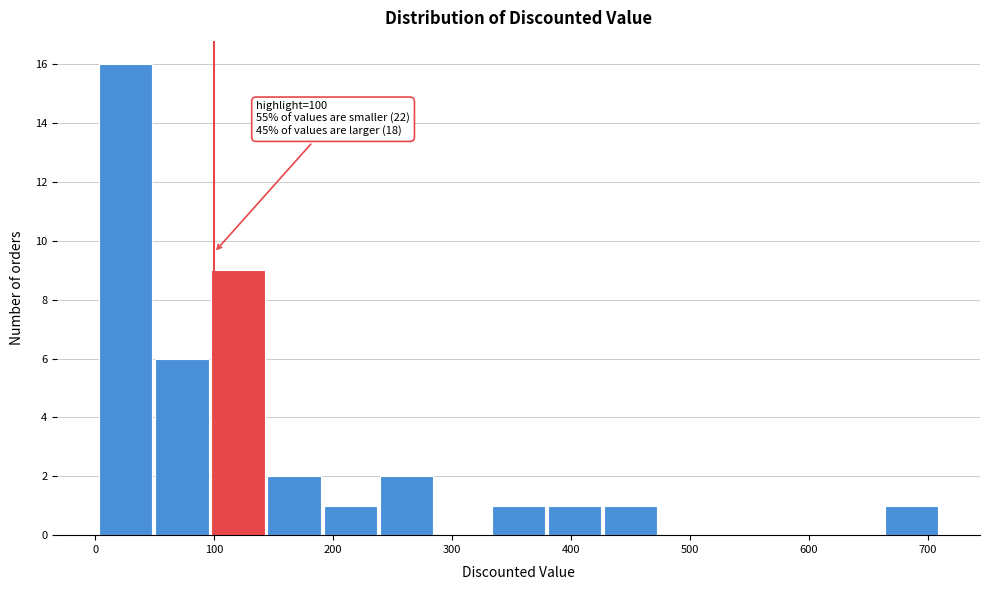

Over which range of the x-axis is the bar tallest?

0 to 50